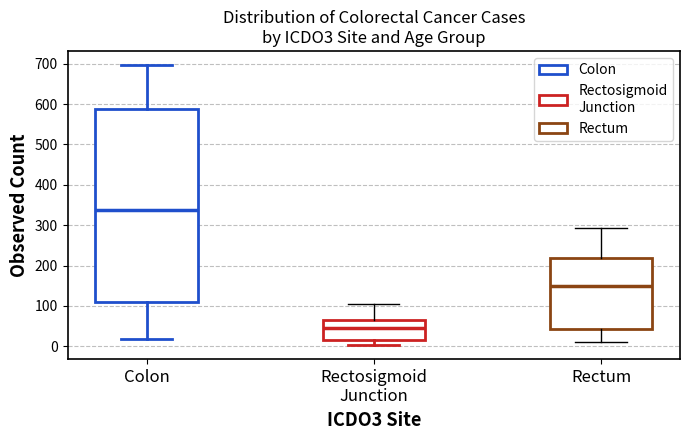

Reading left to right, transcribe this box plot: for each box, give where its median line is, the range the box spans, and where its two whiskers end, as read against the y-axis. The values are not printed on the chart, so give them approximately, as read against the axis.

Colon: median 340, box 110 to 590, whiskers 20 to 700
Rectosigmoid Junction: median 50, box 20 to 60, whiskers 0 to 100
Rectum: median 150, box 40 to 220, whiskers 10 to 290